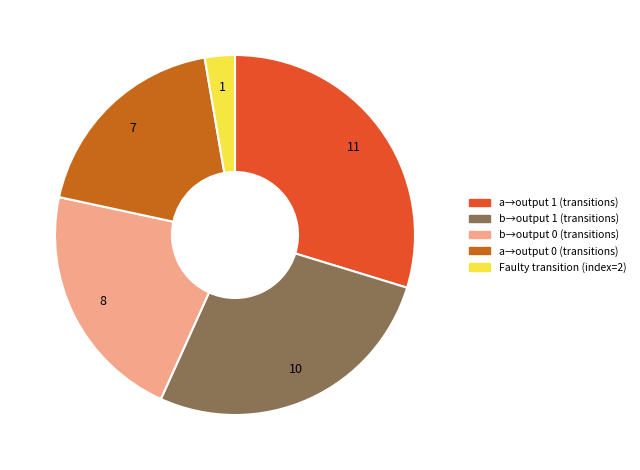

Is there any slice that represents more than half of the pie?

No